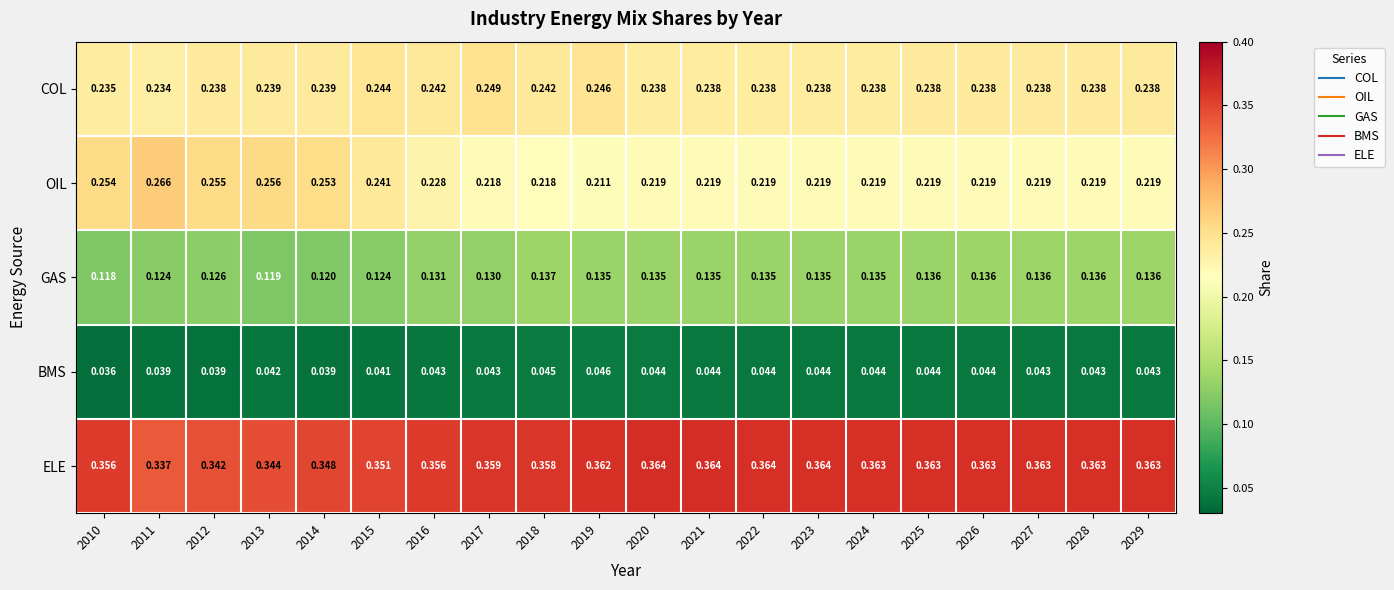

Which series has the largest range (max minus min)?

OIL